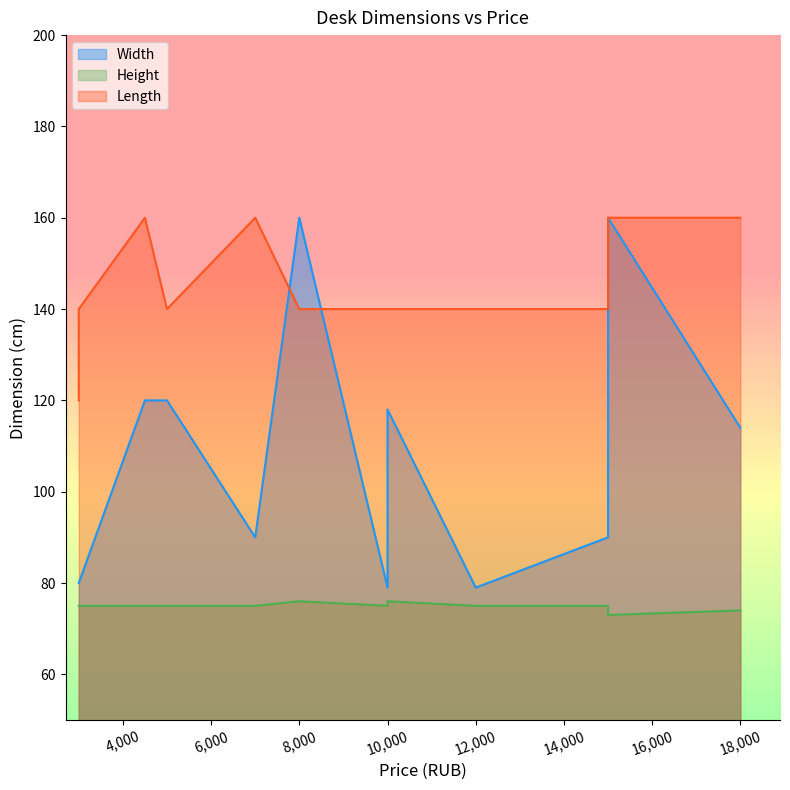

True or false: Width has a value of 205 at 2111.

False